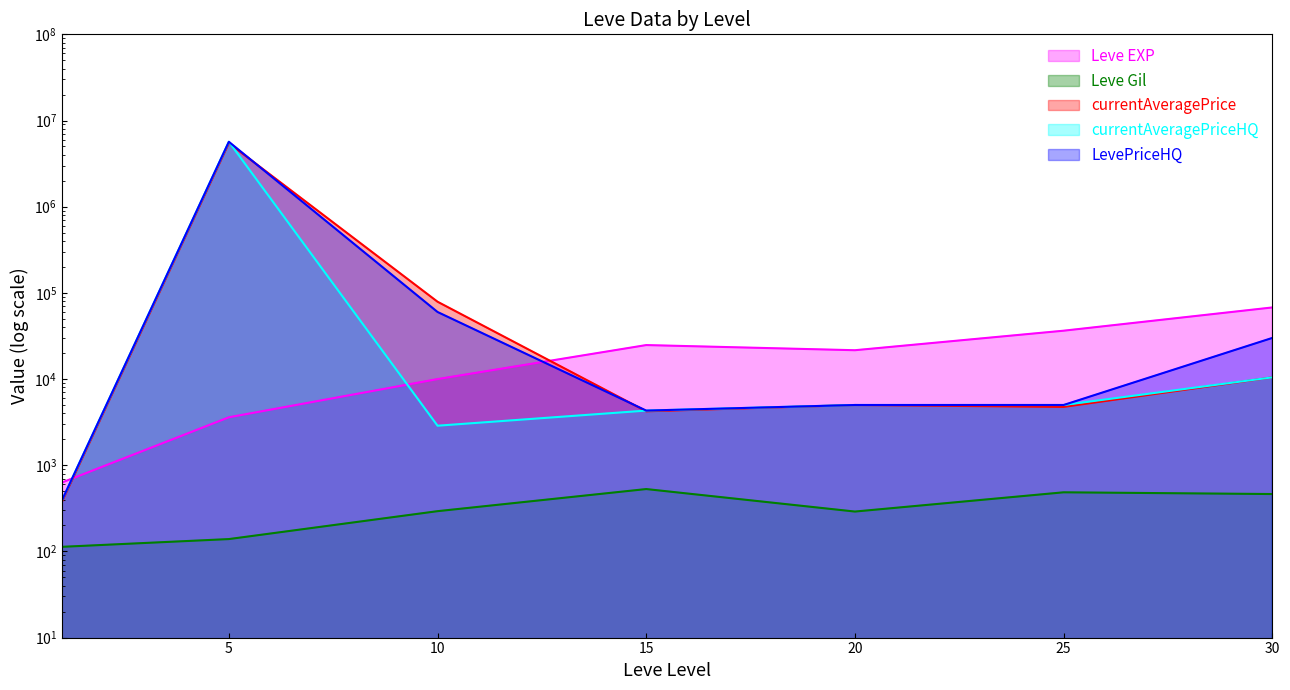

What is the average value of the Leve Gil series?

330.3